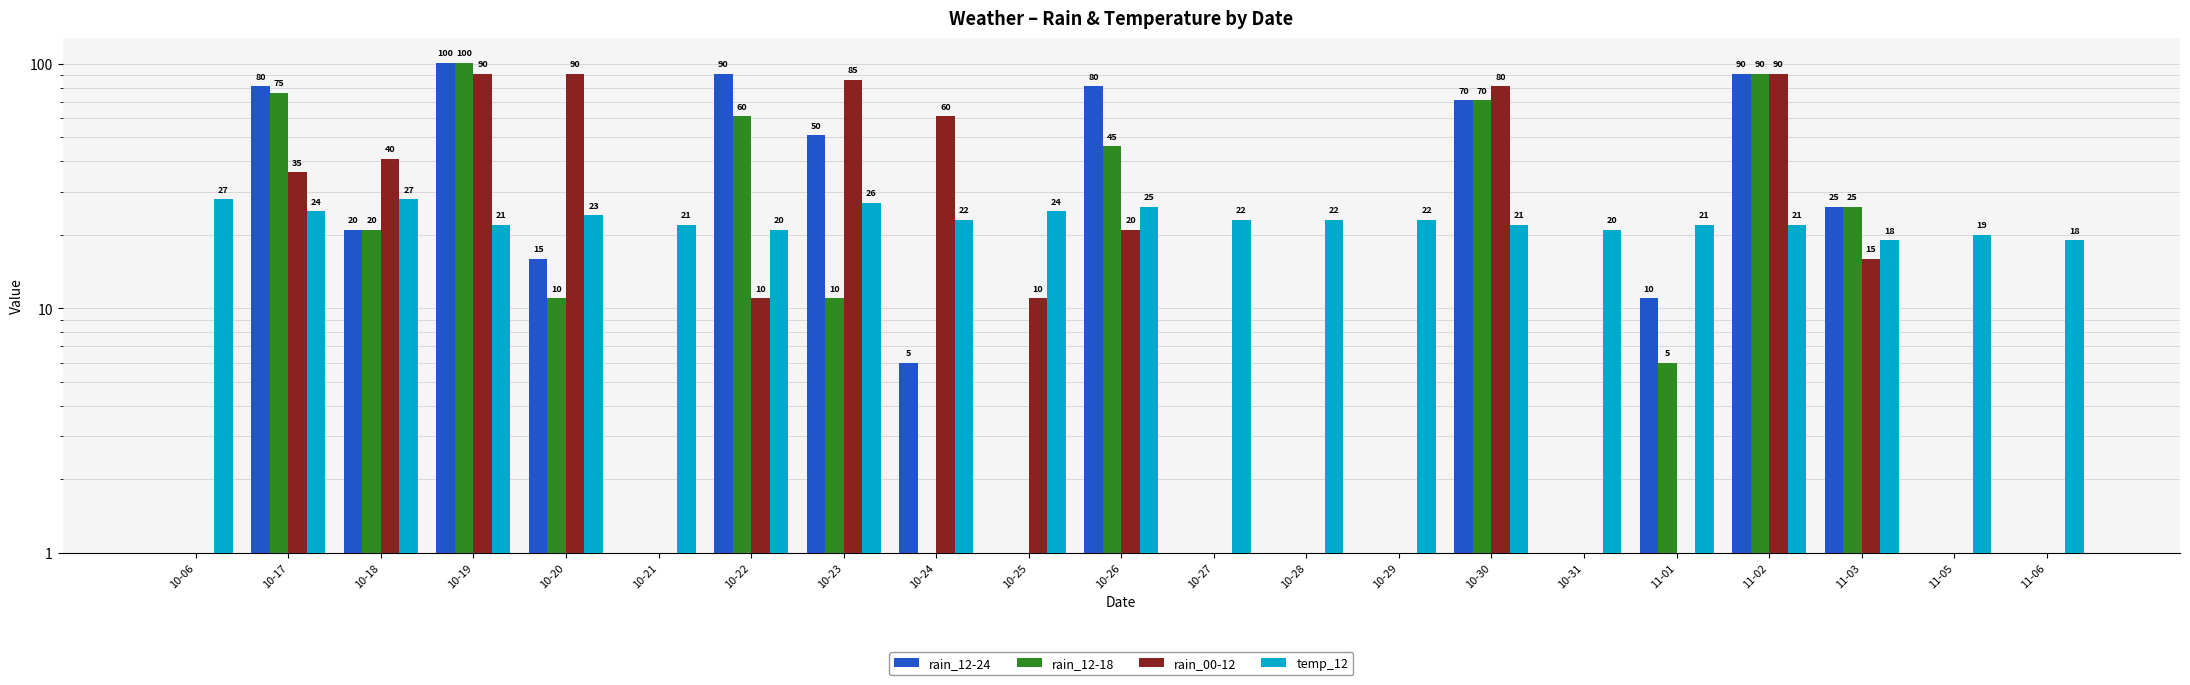

What is the difference between the highest and lowest values at 10-28?

22